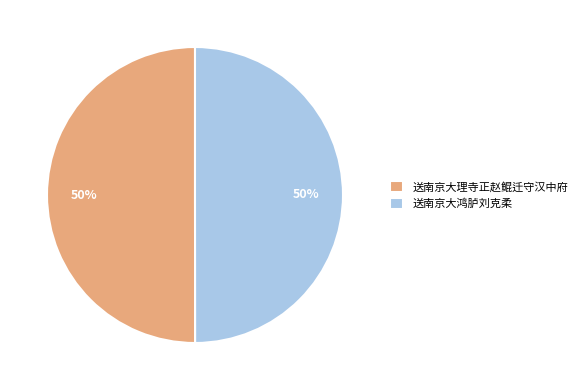

To the nearest percent, what is the average slice percentage?

50%